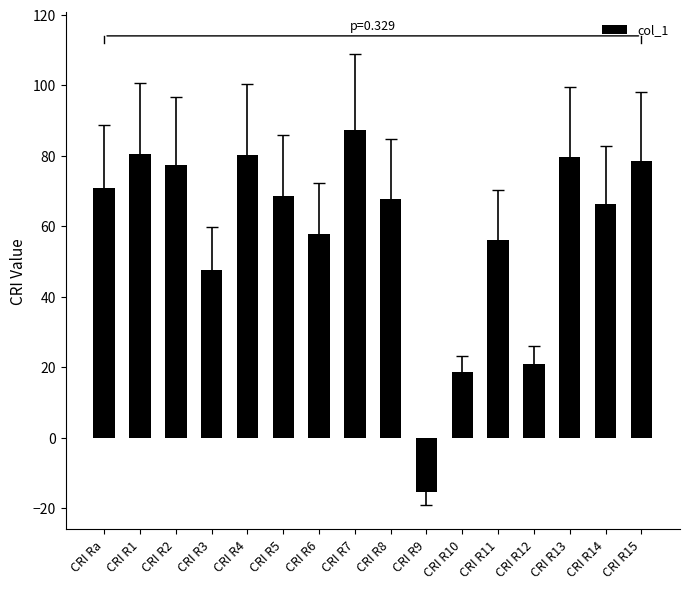

What is the label of the 15th bar from the left?

CRI R14